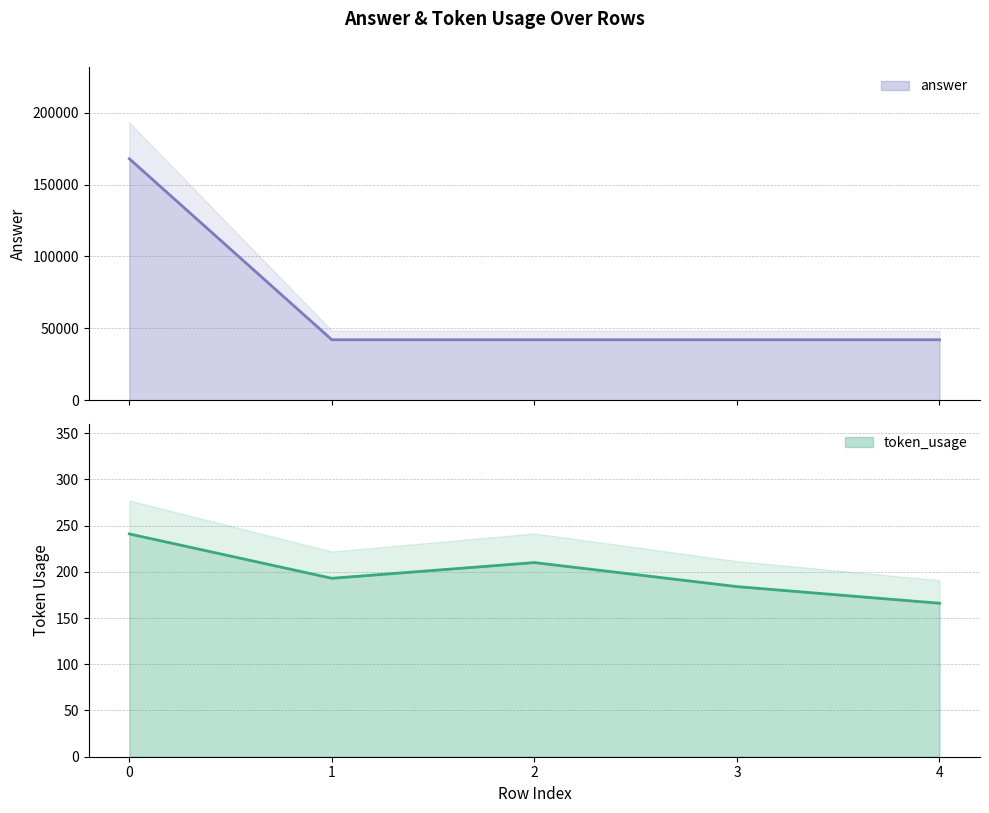

Between 3 and 4, which series saw the biggest shift?

token_usage